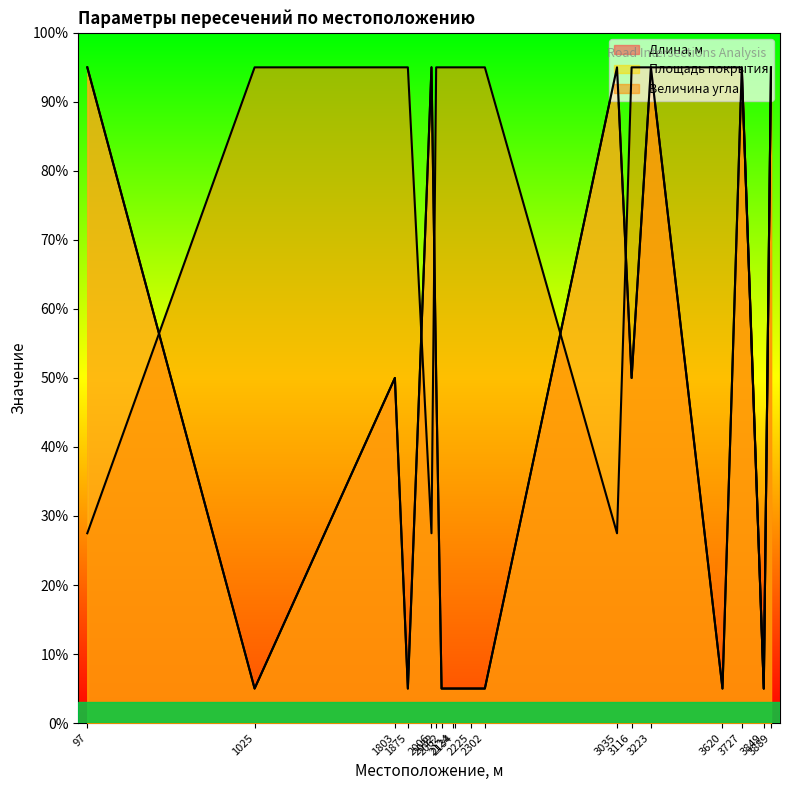

True or false: Величина угла has a value of 27.5 at 97.

True